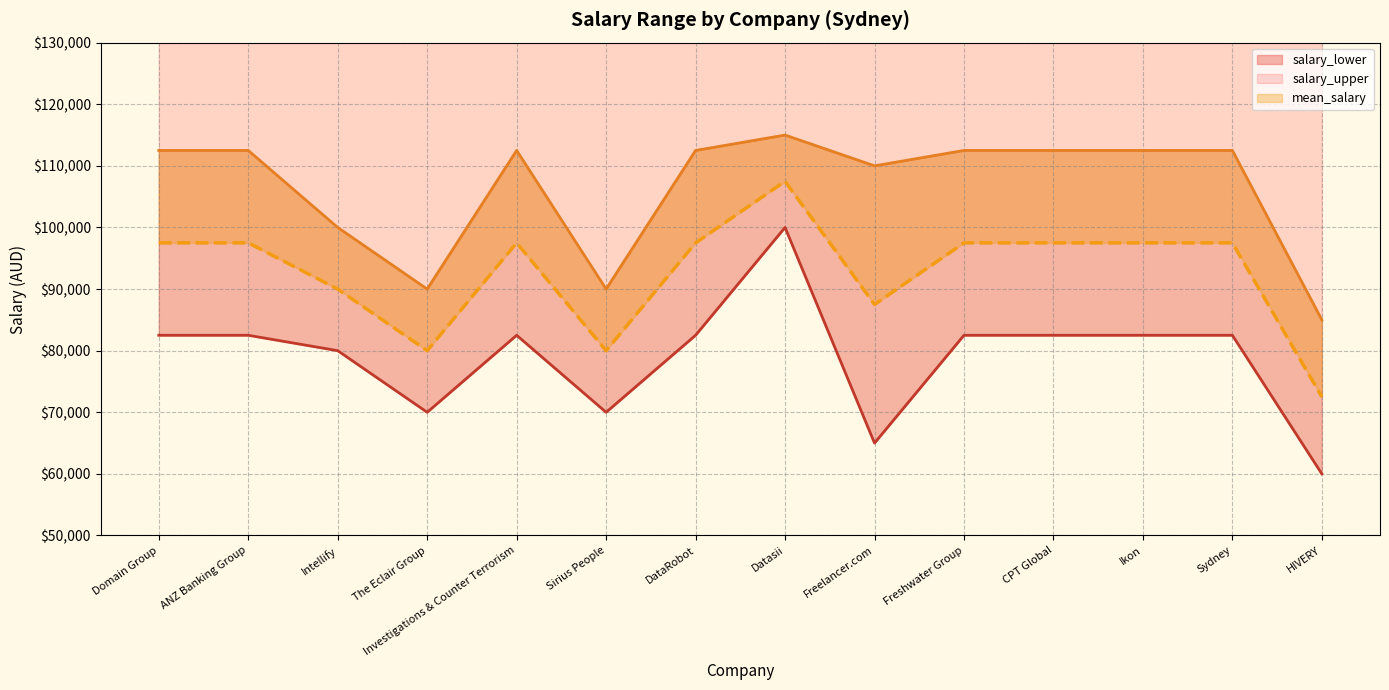

How many lines are shown in the chart?

3